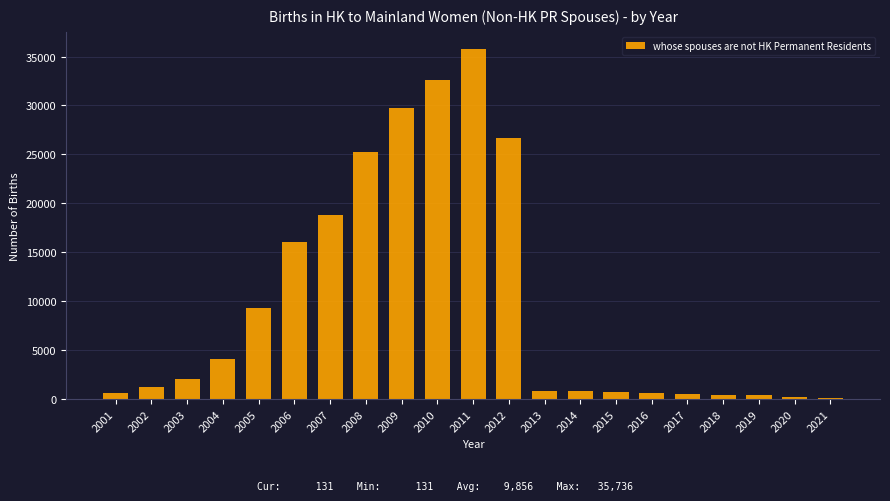

Is it true that the value at 2007 is 18816?

True